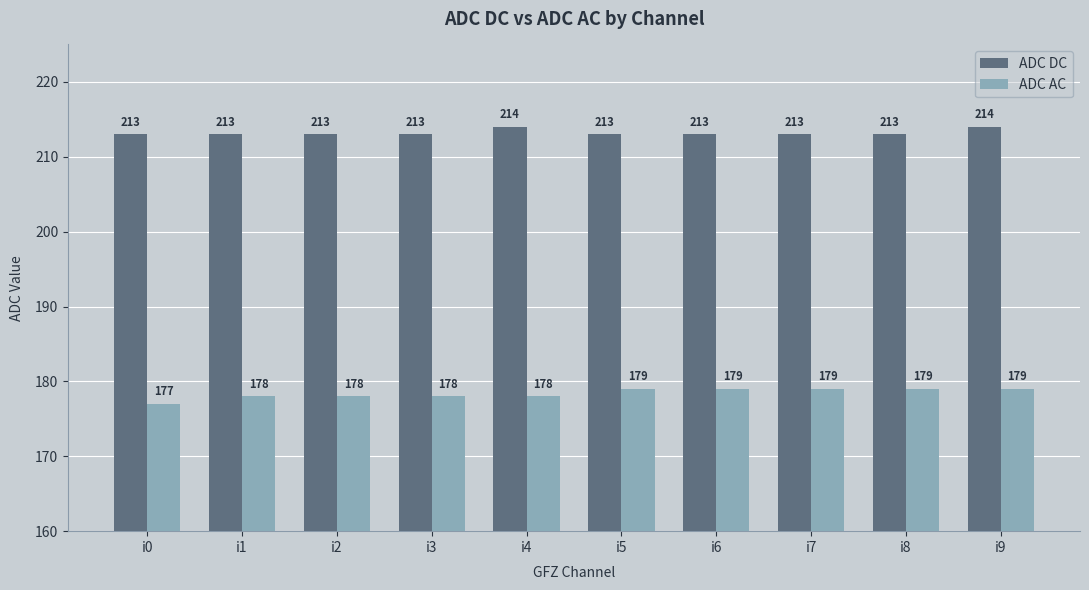

Which series has the widest spread of values?

ADC AC